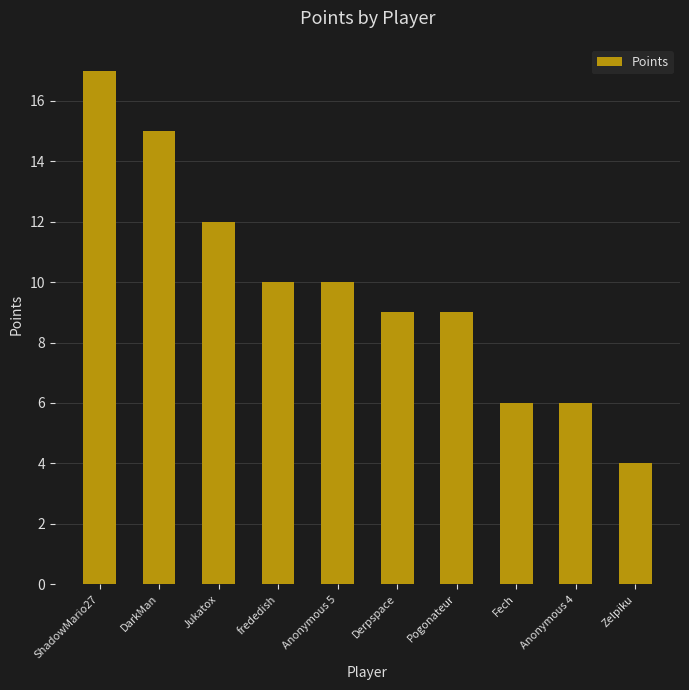

What is the label of the 8th bar from the right?

Jukatox